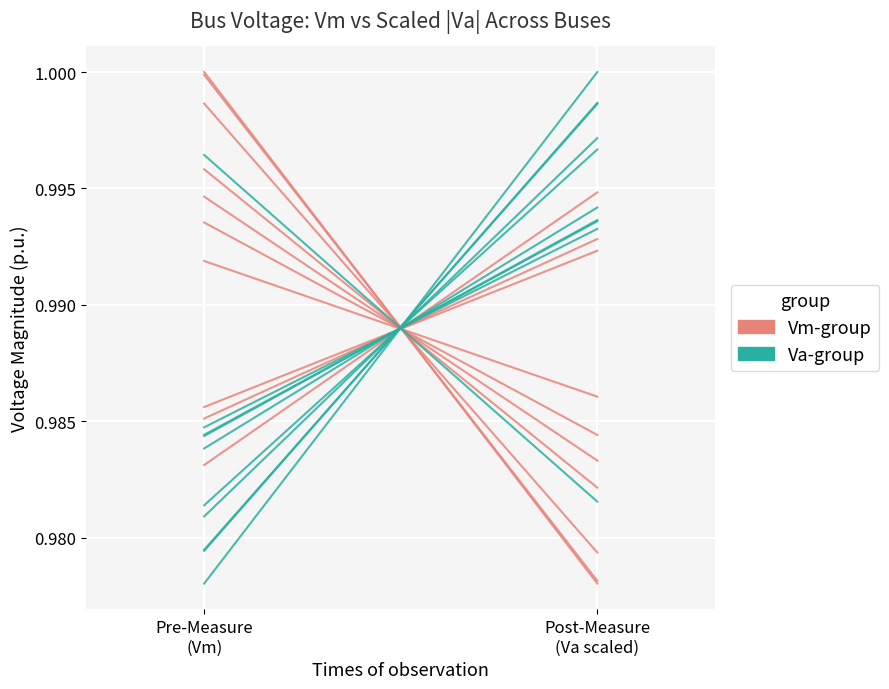

The Vm-group series shows 1.5 at Pre-Measure
(Vm). True or false?

False